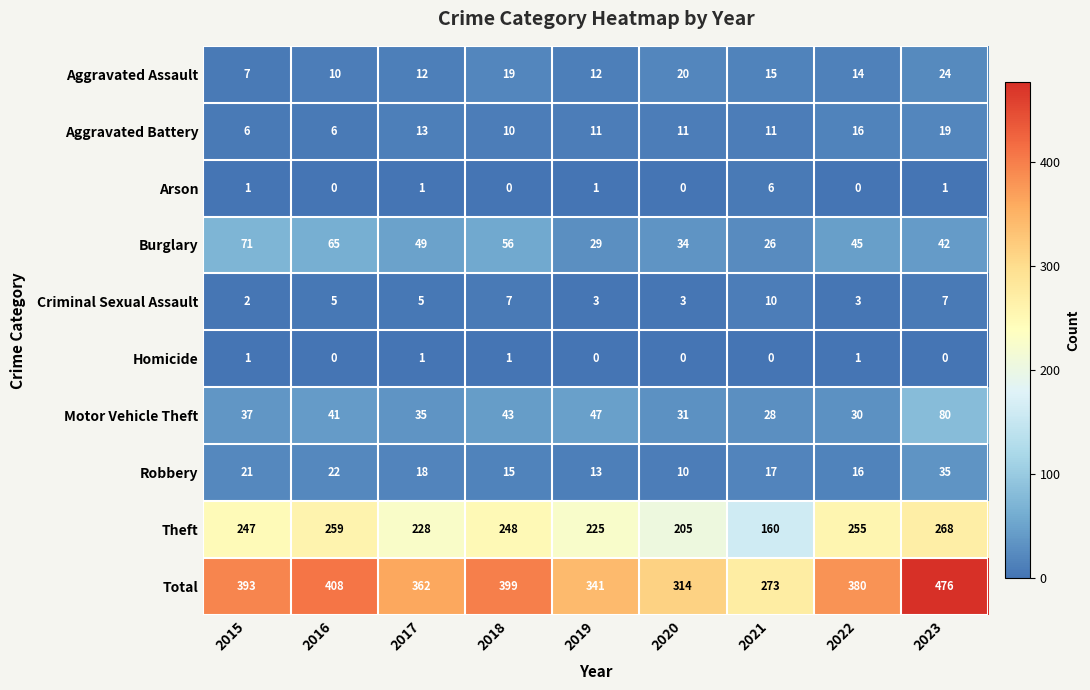

What is the average value of the Motor Vehicle Theft series?

41